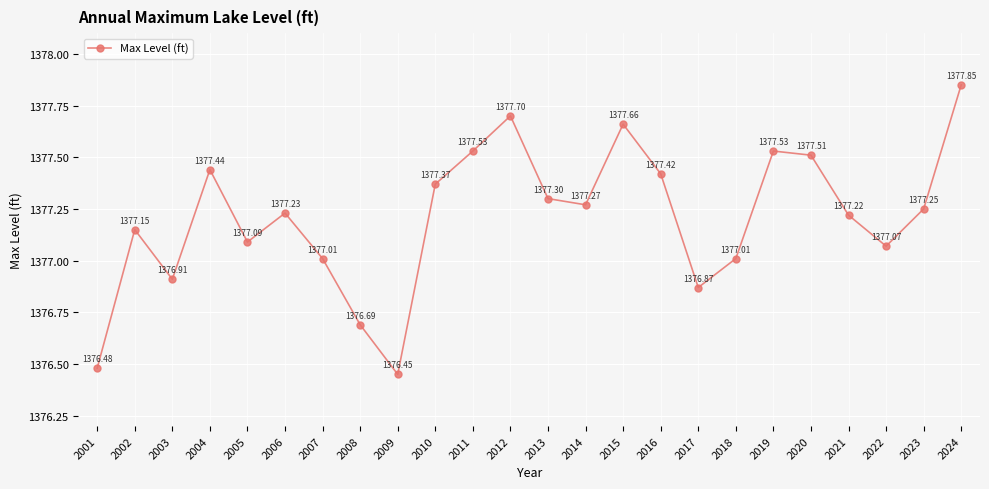

Approximately how many times larger is the value at 2012 compared to 2011?

1.0